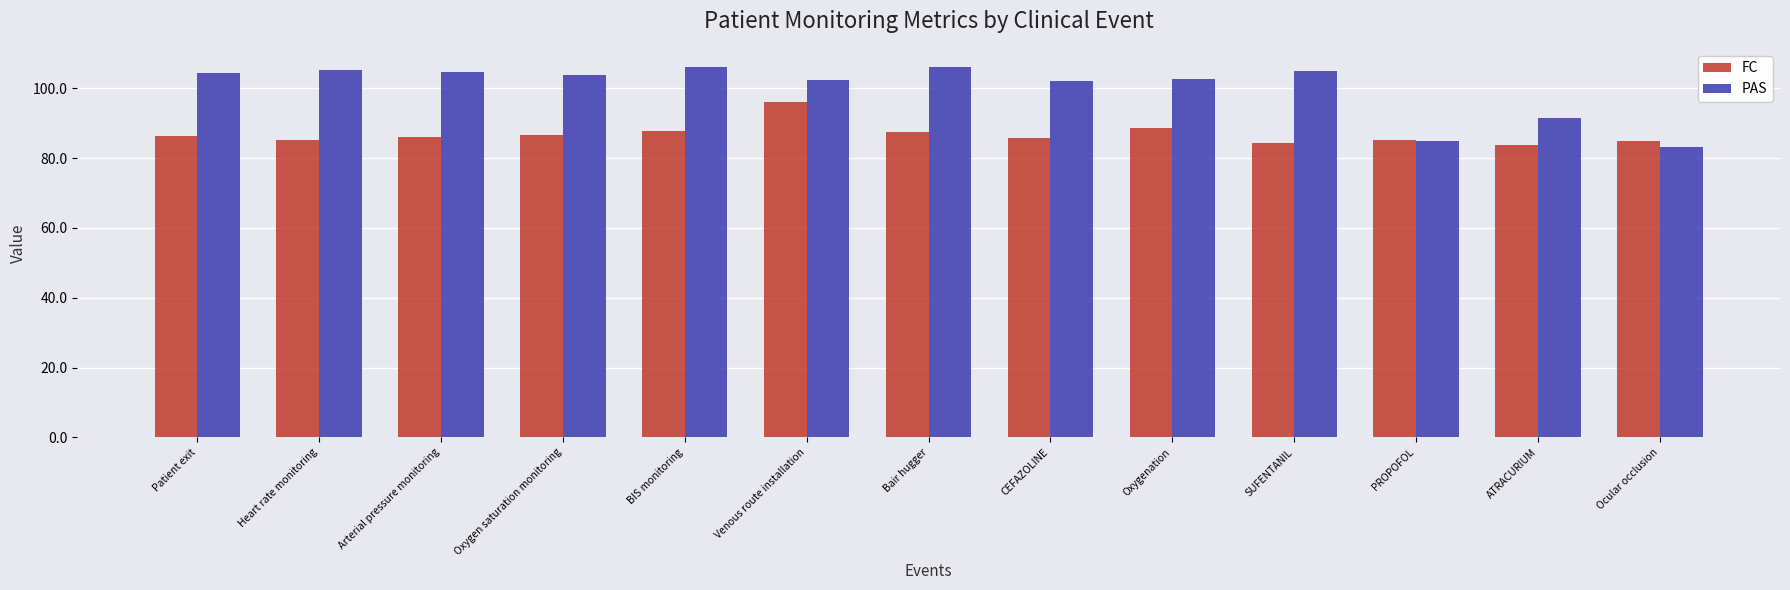

What is the maximum value for PAS?

106.0